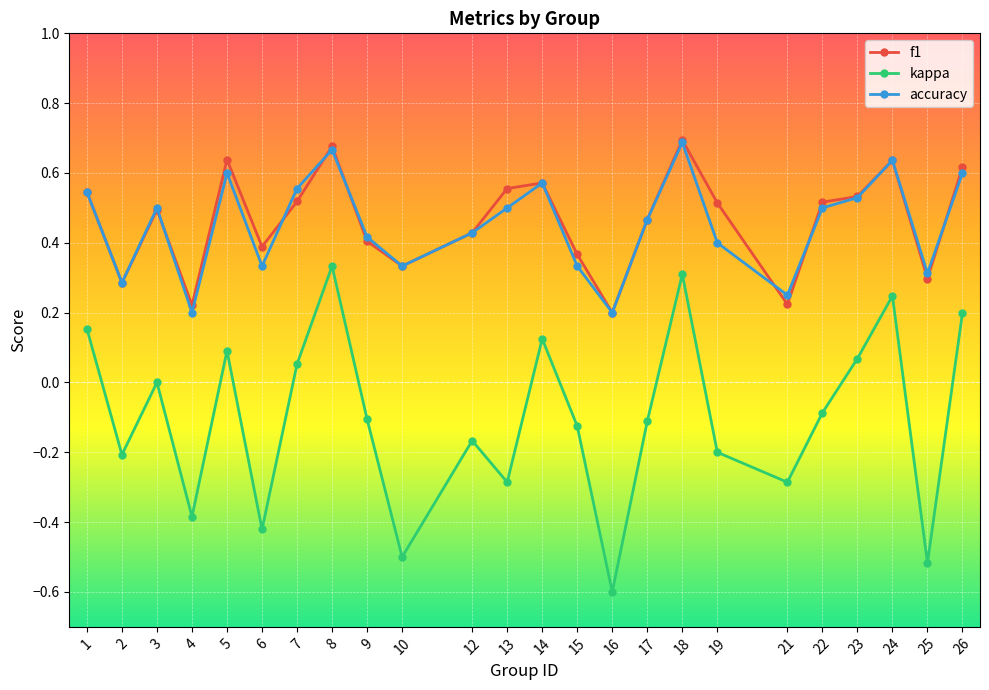

Is the value of kappa at 9 greater than the value of f1 at 26?

No